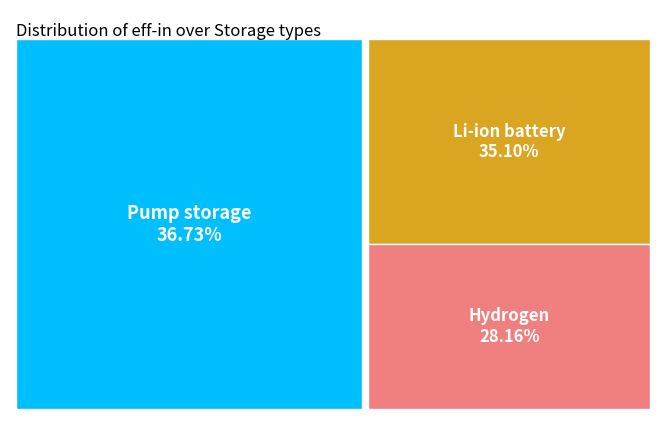

Which category has the biggest portion of the pie?

Pump storage